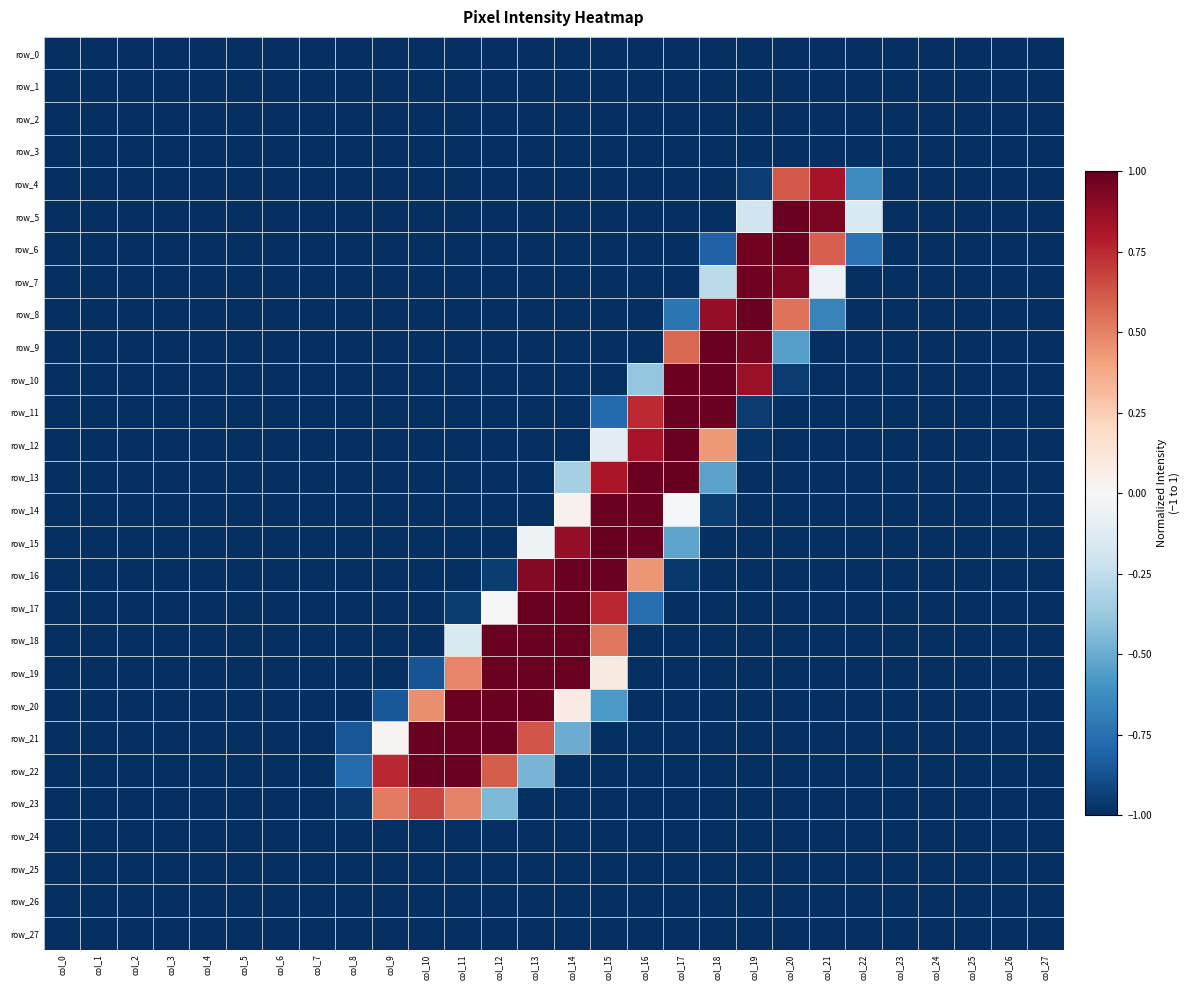

Which category has the highest value in the row_5 series?

col_20